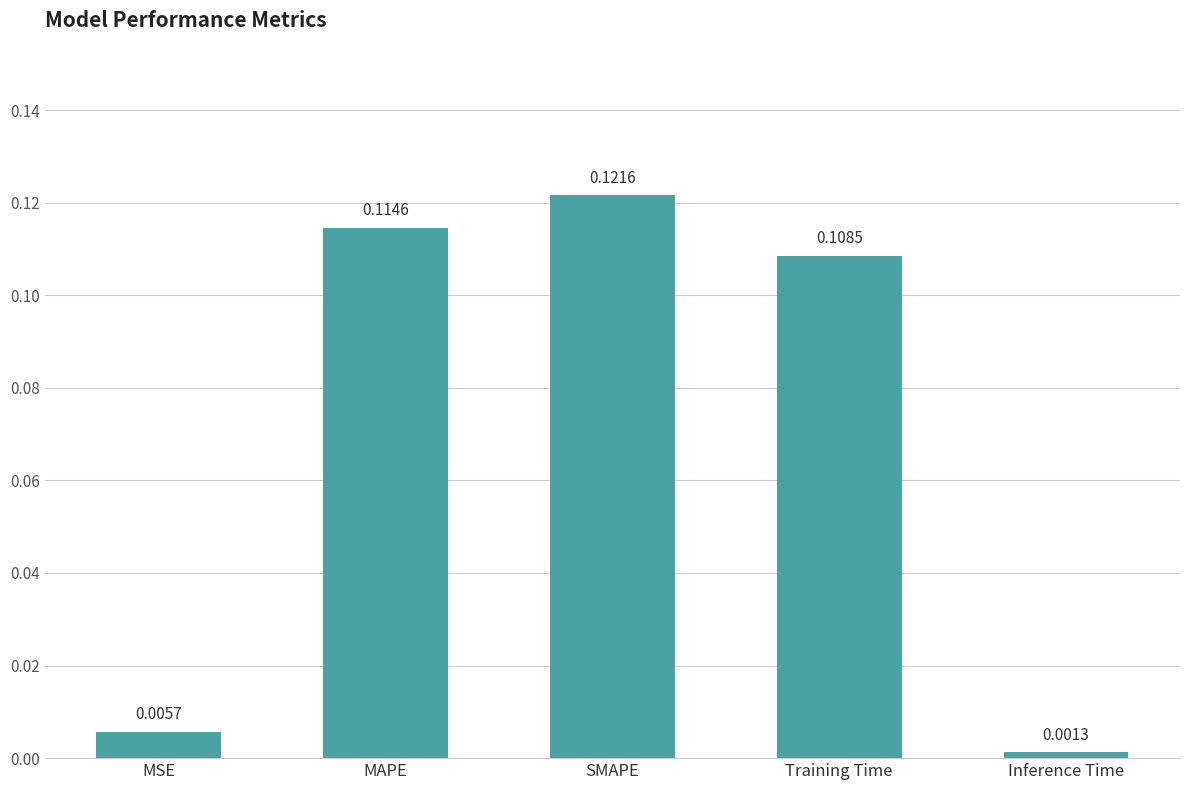

Which category has the highest value across all series?

SMAPE